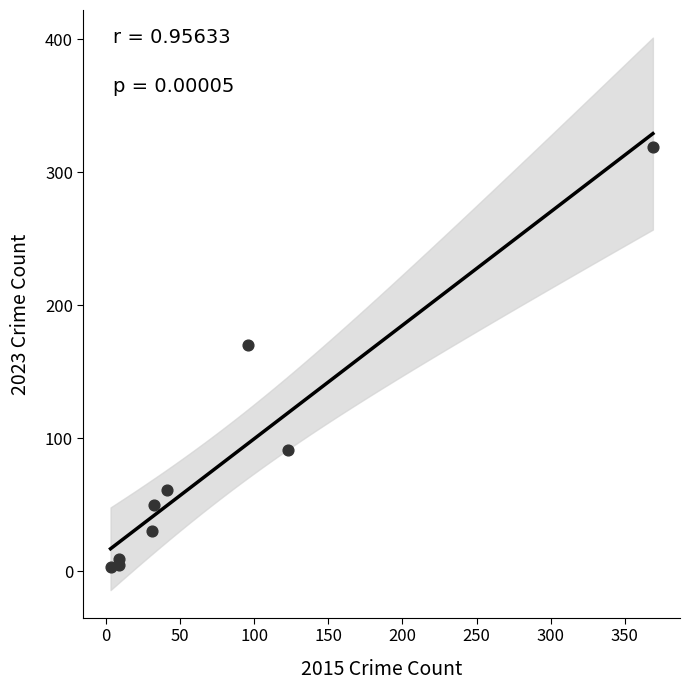

What Y value in the scatter plot is closest to 161?

170